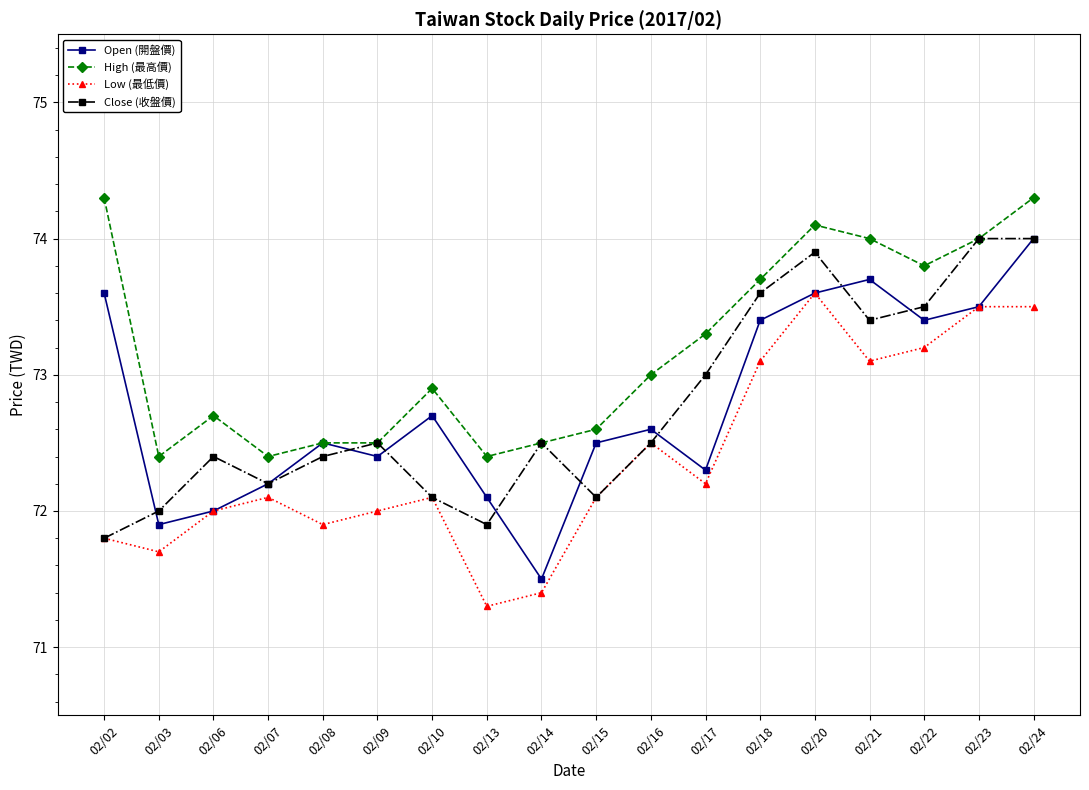

True or false: High (最高價) and Low (最低價) intersect in this chart.

False